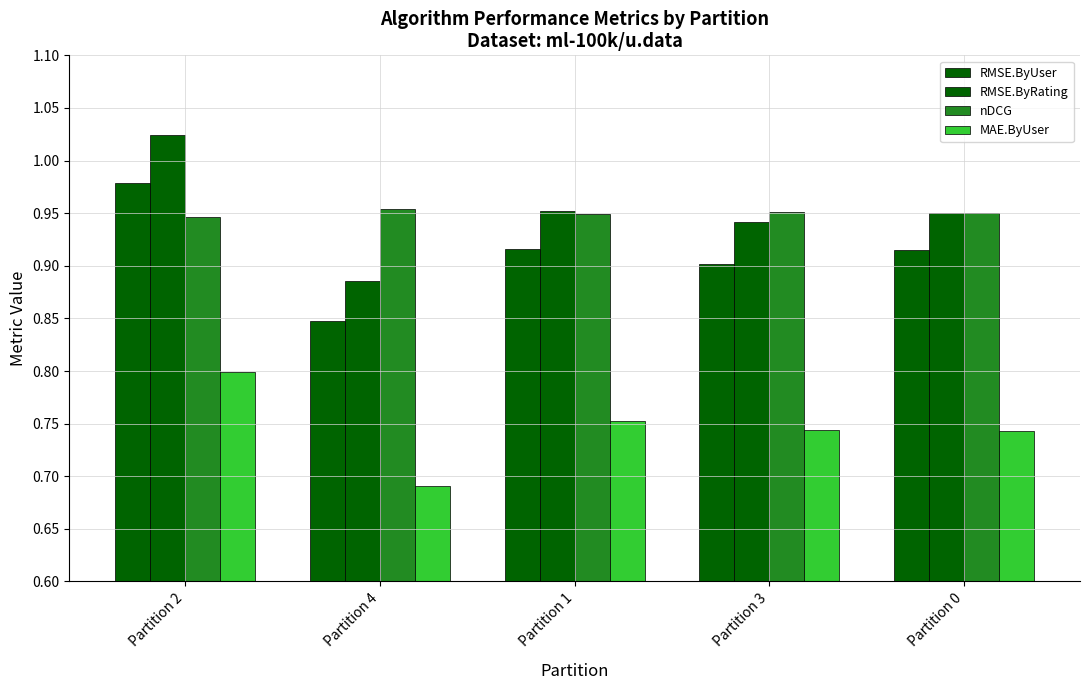

Count the number of data series in this chart.

4